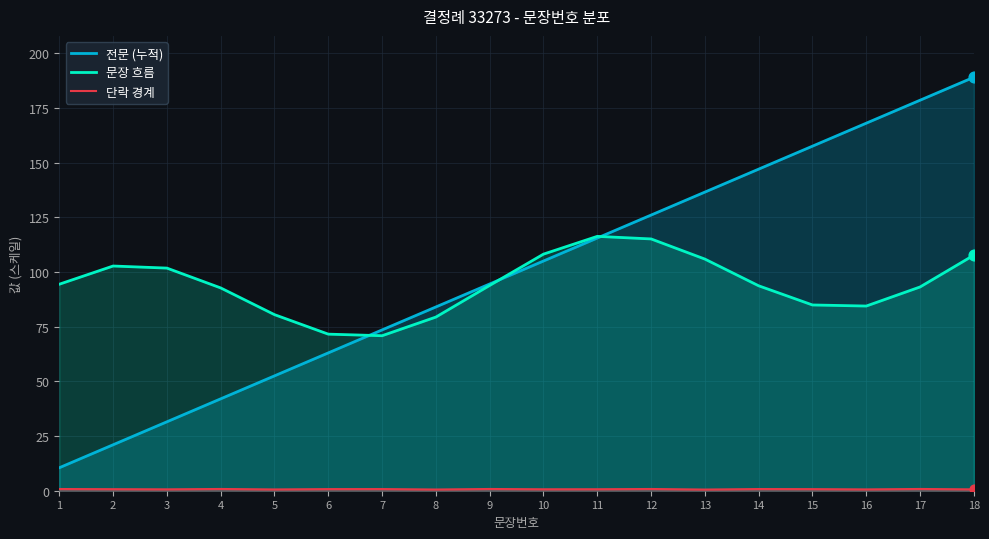

At how many categories does at least one series exceed 147?

4